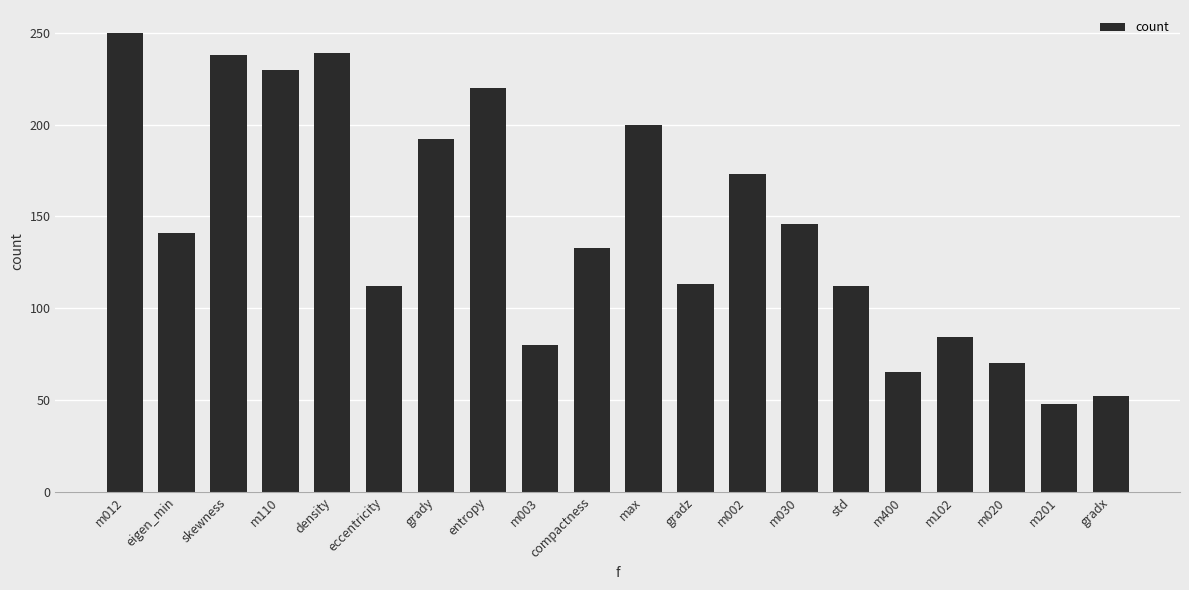

What is the ratio of the value at m102 to the value at grady?

0.4